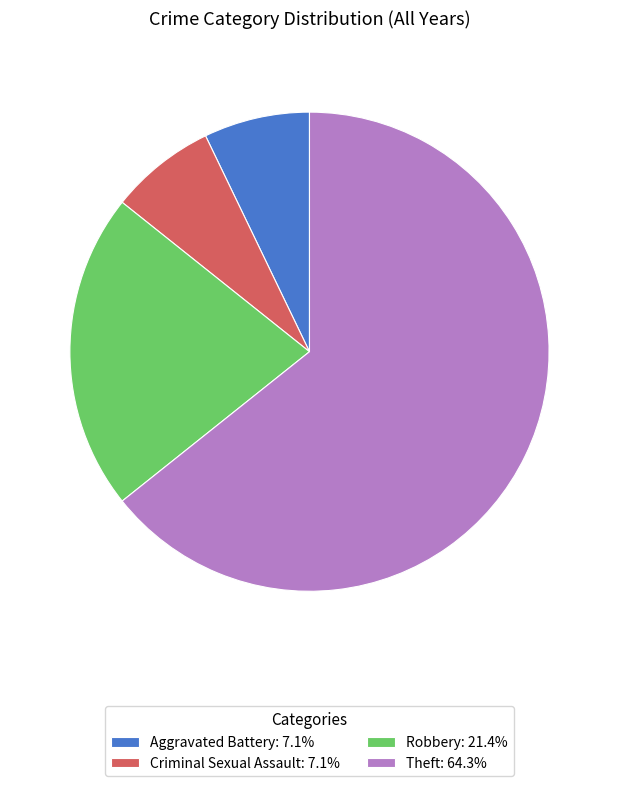

What is the ratio of the value at Theft: 64.3% to the value at Criminal Sexual Assault: 7.1%?

9.0